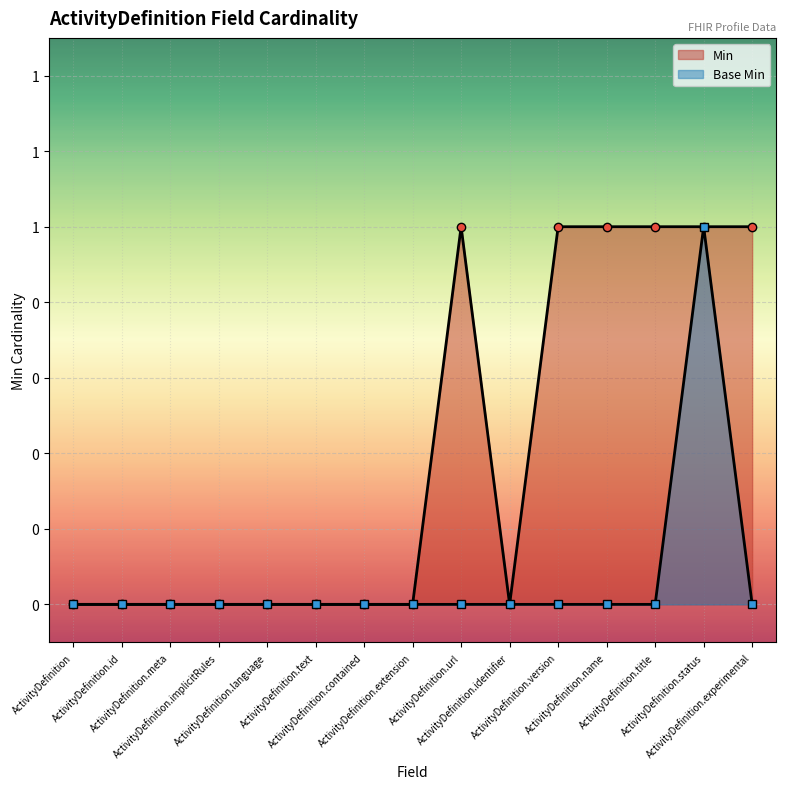

Which category has the lowest value in the Base Min series?

ActivityDefinition